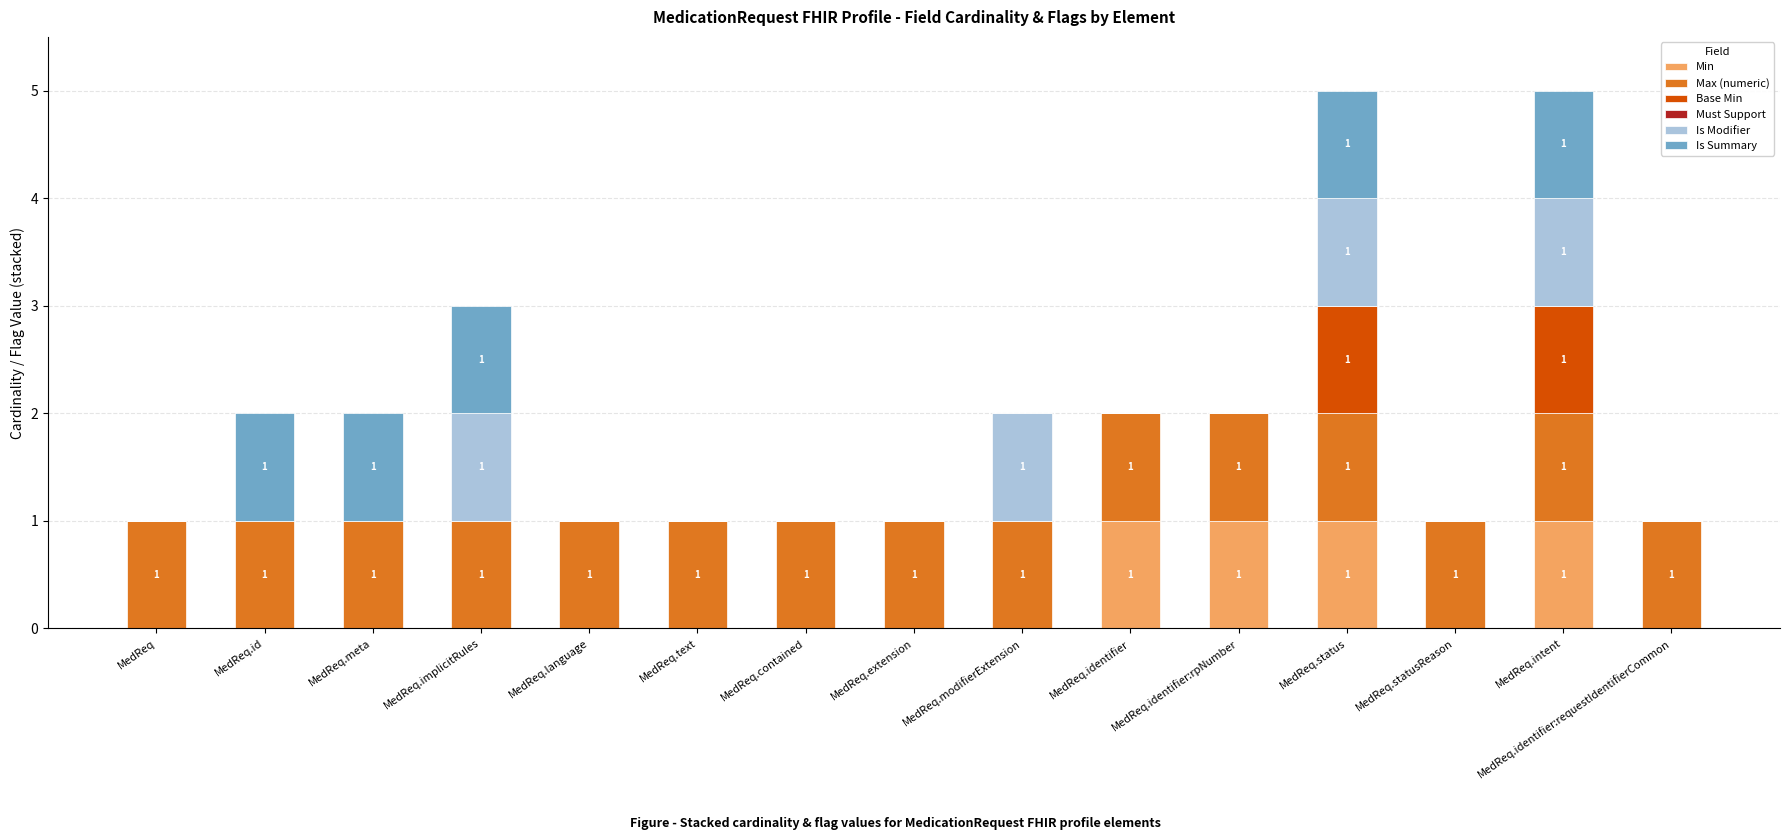

What is the sum of all Min values?

4